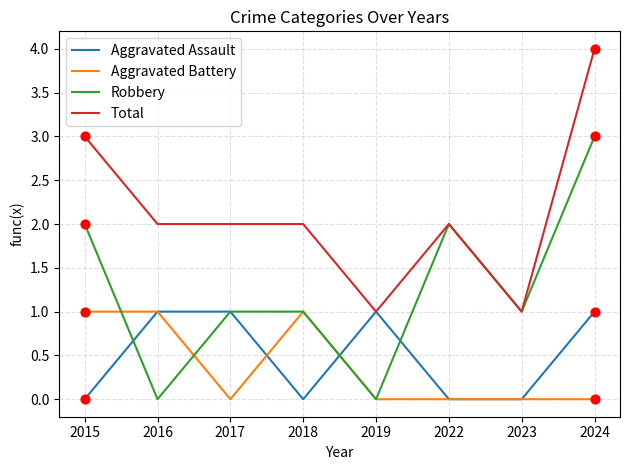

What is the total value across all series at 2018?

4